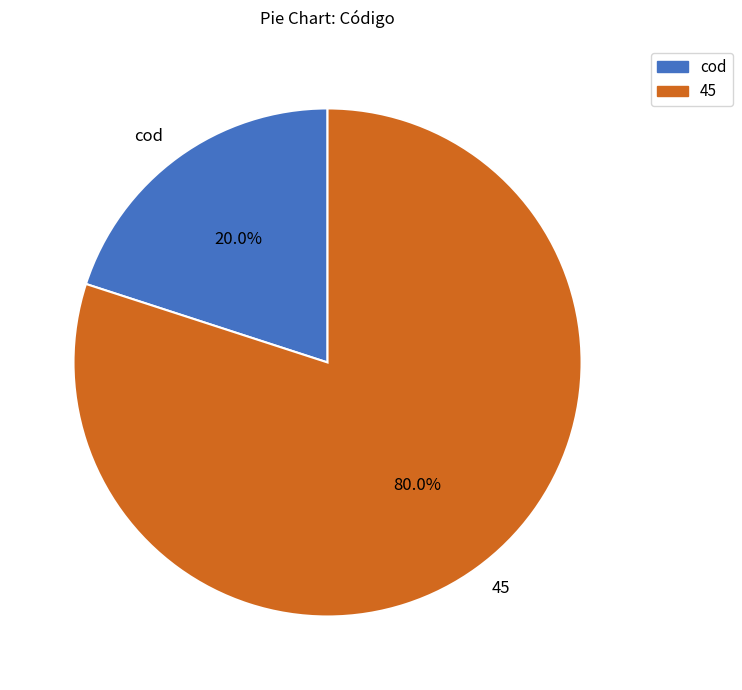

Which category has the smallest portion of the pie?

cod